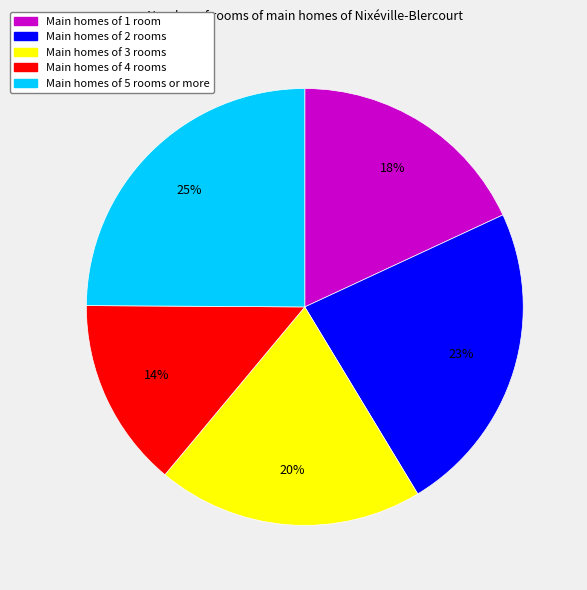

Is there a majority slice in this chart?

No